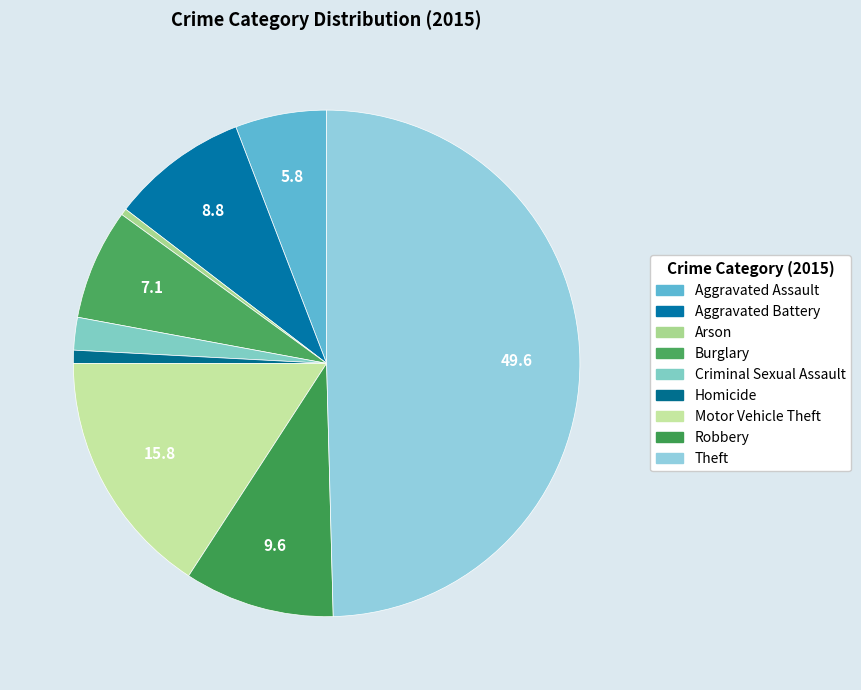

To the nearest percent, what portion does Robbery represent?

10%